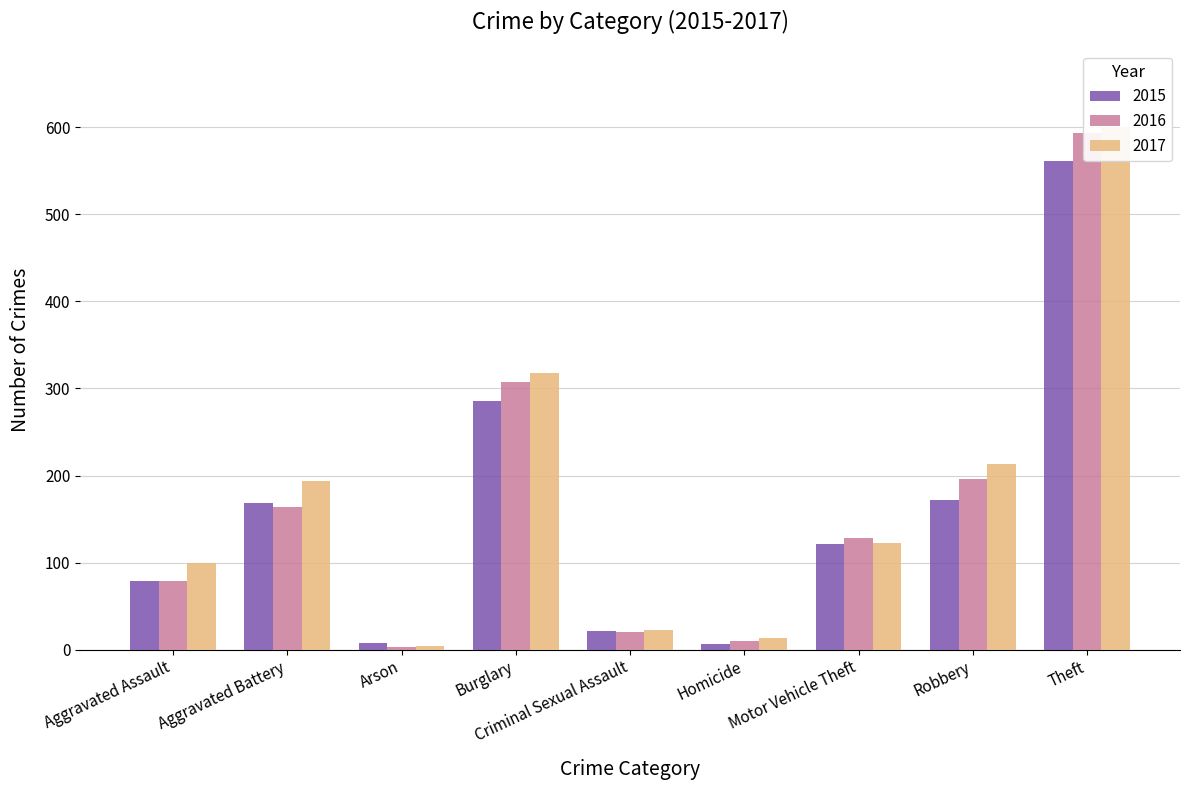

Rank the categories by 2017 value from highest to lowest.

Theft, Burglary, Robbery, Aggravated Battery, Motor Vehicle Theft, Aggravated Assault, Criminal Sexual Assault, Homicide, Arson